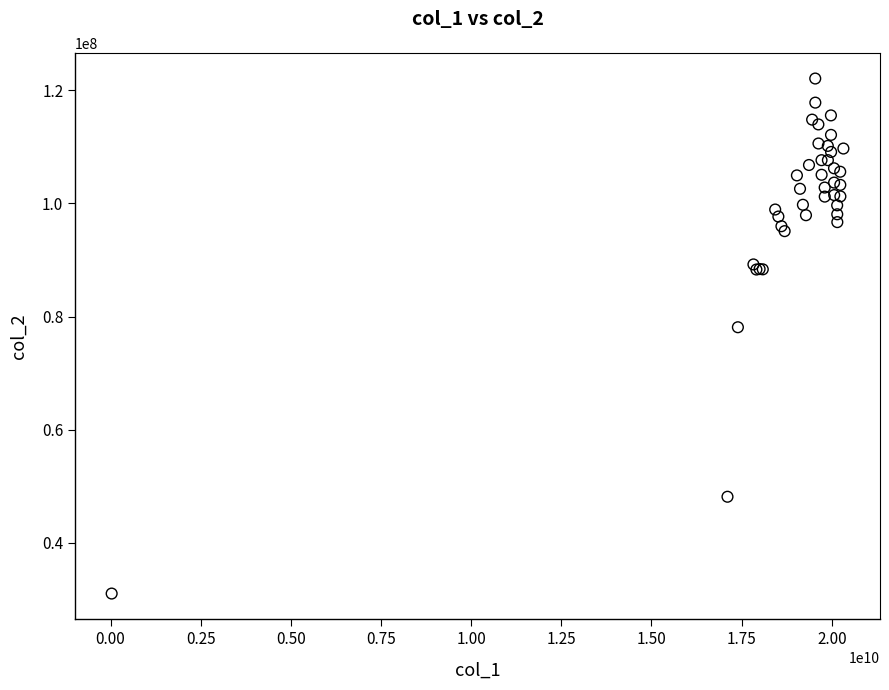

What Y value in the scatter plot is closest to 76552640?

78109375